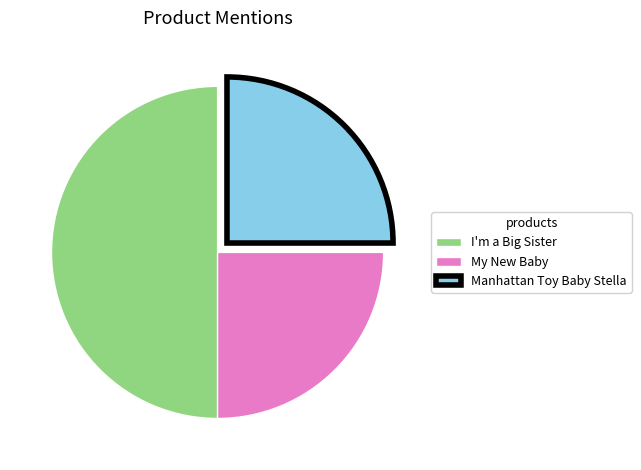

Which has a higher value, My New Baby or I'm a Big Sister?

I'm a Big Sister